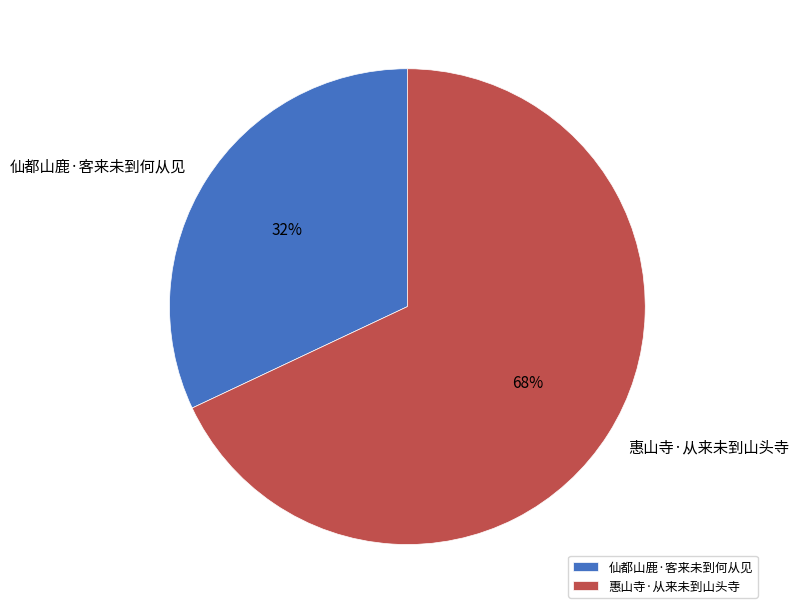

Combined, do 仙都山鹿·客来未到何从见 and 惠山寺·从来未到山头寺 account for over 50%?

Yes